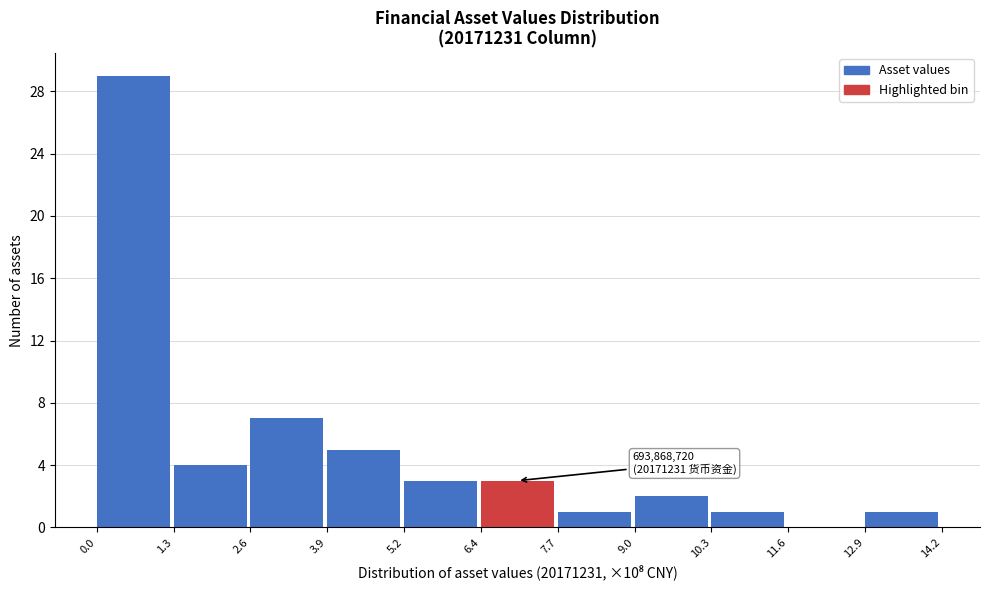

Which range on the x-axis has the tallest bar?

0.0 to 1.3